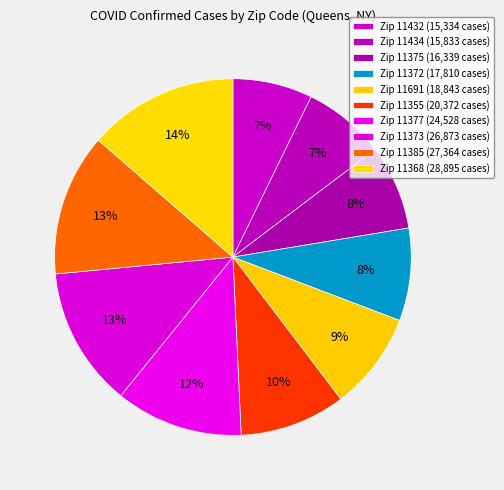

Count the number of slices in the pie.

10